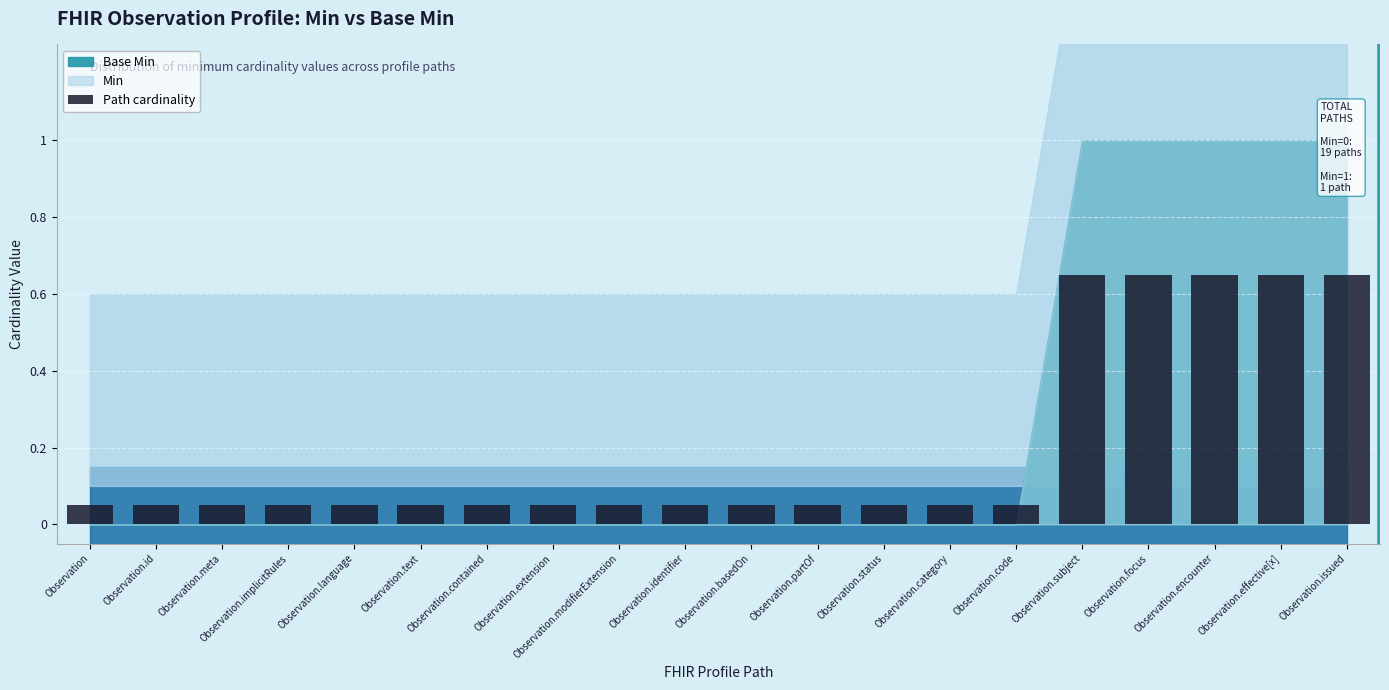

The value at Observation.encounter is 0.9. True or false?

False